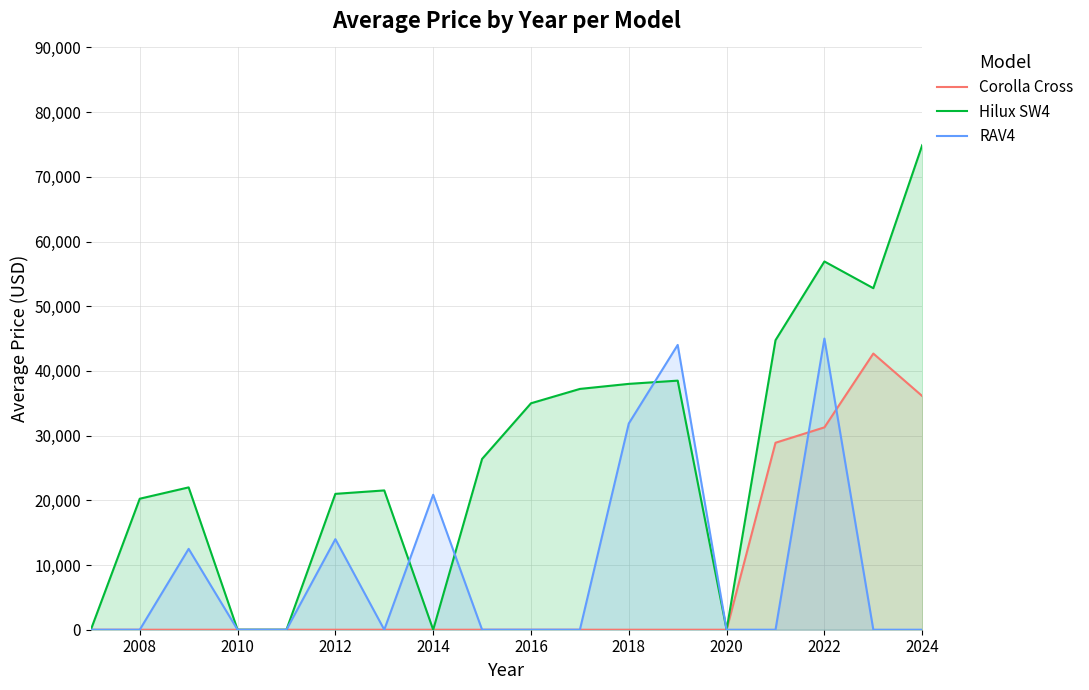

Which series has the widest spread of values?

Hilux SW4